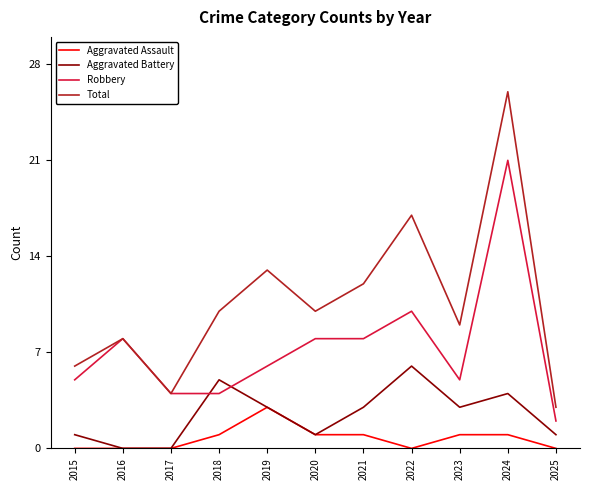

True or false: Aggravated Assault and Total intersect in this chart.

False